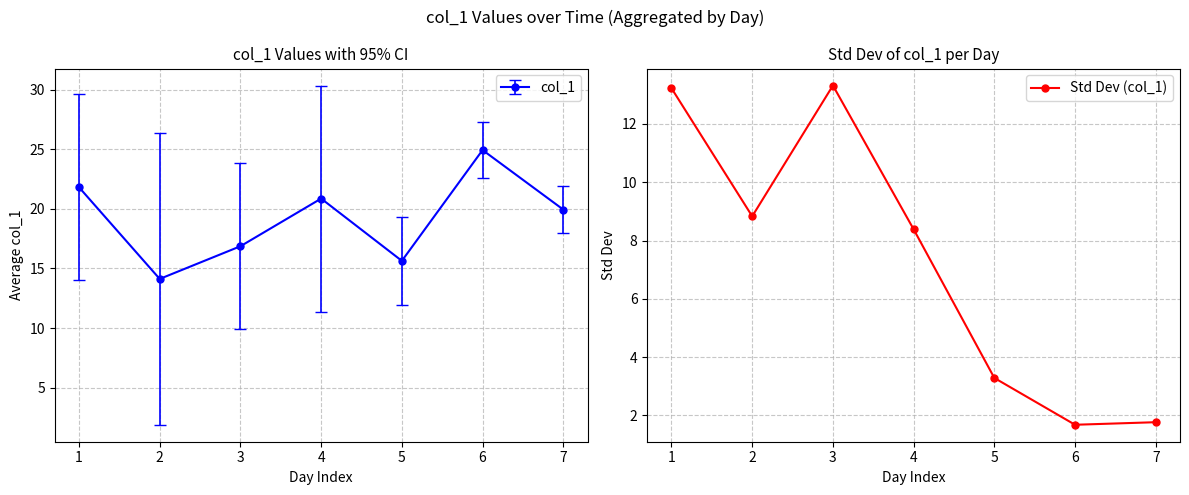

How many points are lower than both their immediate neighbors (excluding endpoints)?

2